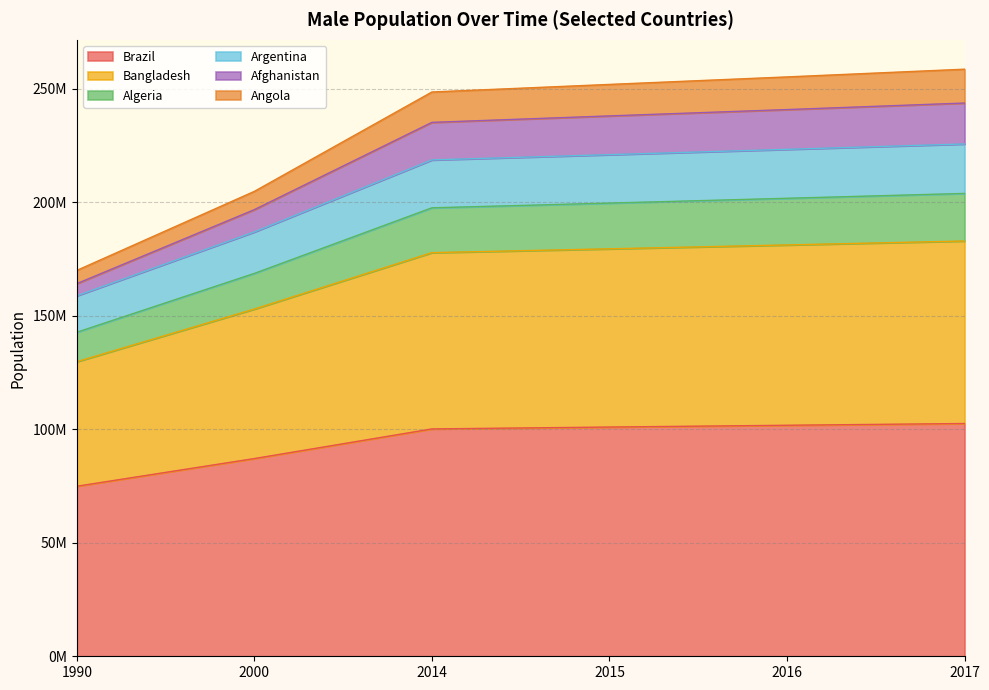

Does the chart have visible grid lines?

Yes